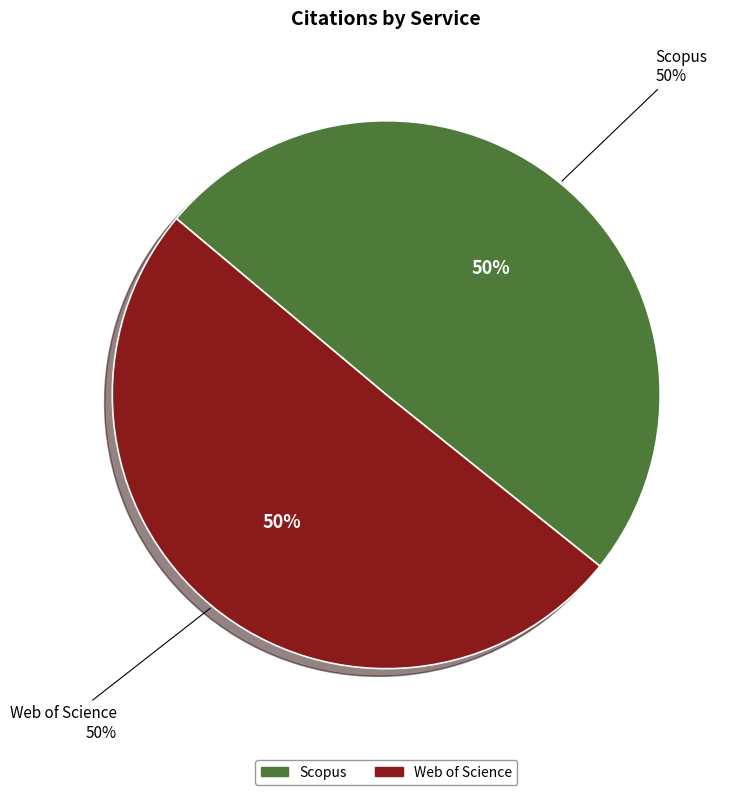

How many segments does this pie chart have?

2